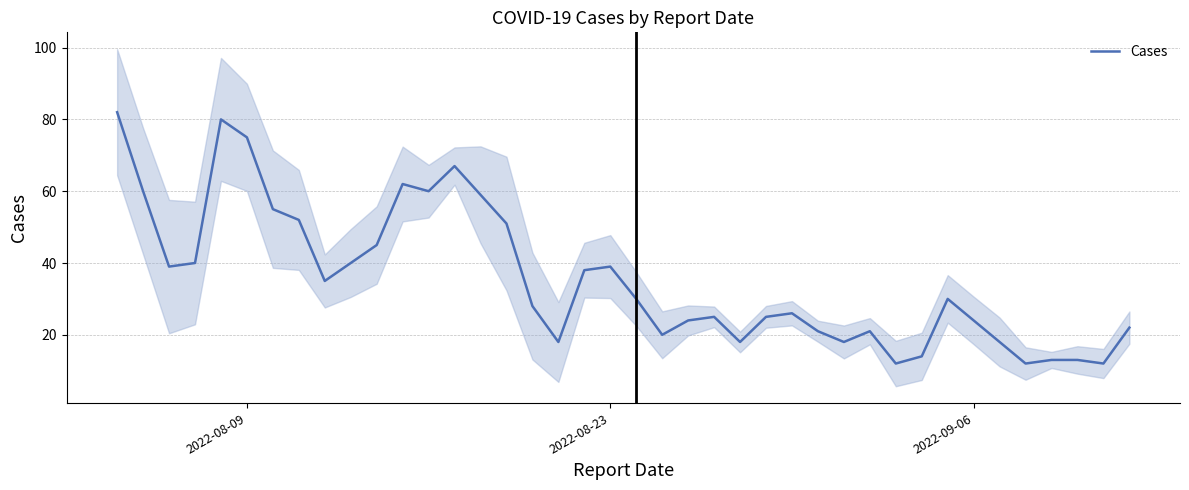

Count the number of values greater than 30.

18